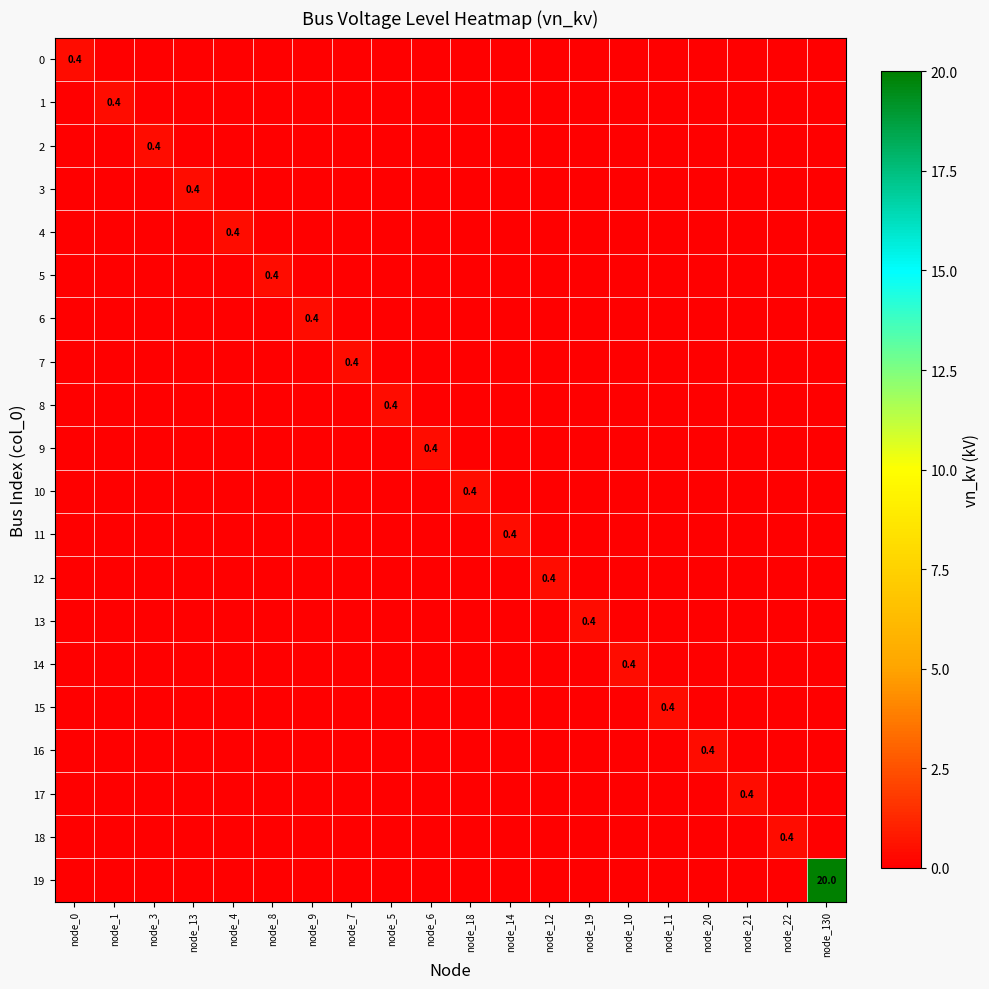

At node_14, list the series in order from smallest to largest.

0, 1, 2, 3, 4, 5, 6, 7, 8, 9, 10, 12, 13, 14, 15, 16, 17, 18, 19, 11